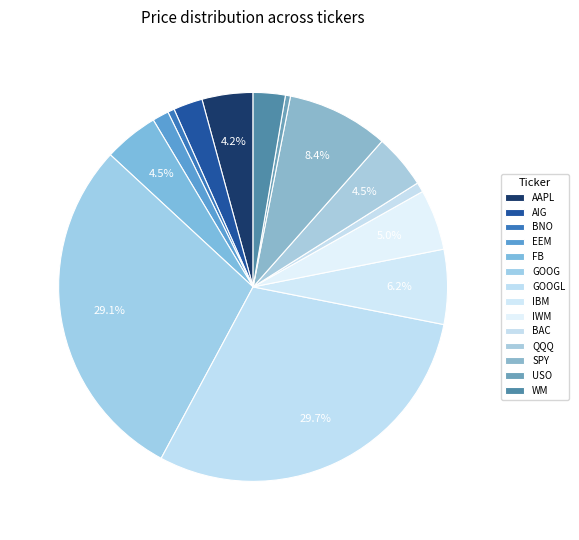

Rank the categories by value from highest to lowest.

GOOGL, GOOG, SPY, IBM, IWM, FB, QQQ, AAPL, WM, AIG, EEM, BAC, BNO, USO